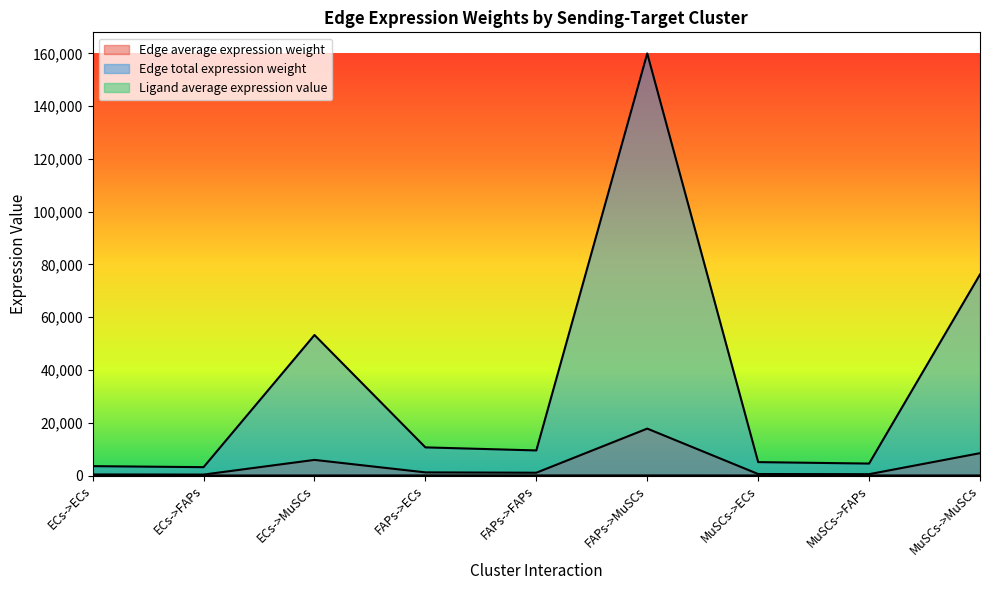

Reading left to right, extract all data points from this chart.

Edge average expression weight: 394.4	351.6	5917.3	1184.7	1056.1	17774.2	564.4	503.1	8467.1
Edge total expression weight: 3549.7	3164.4	53256.0	10662.3	9505.2	159967.9	5079.2	4528.0	76203.7
Ligand average expression value: 11.3	11.3	11.3	33.9	33.9	33.9	16.2	16.2	16.2